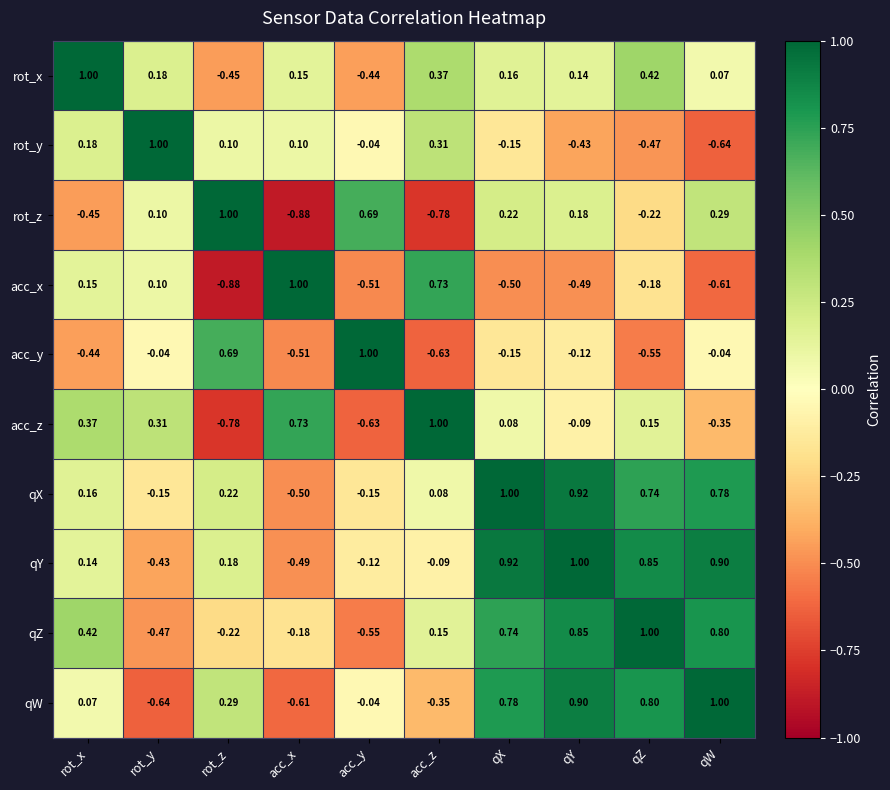

At which label is rot_y closest to 0?

acc_y